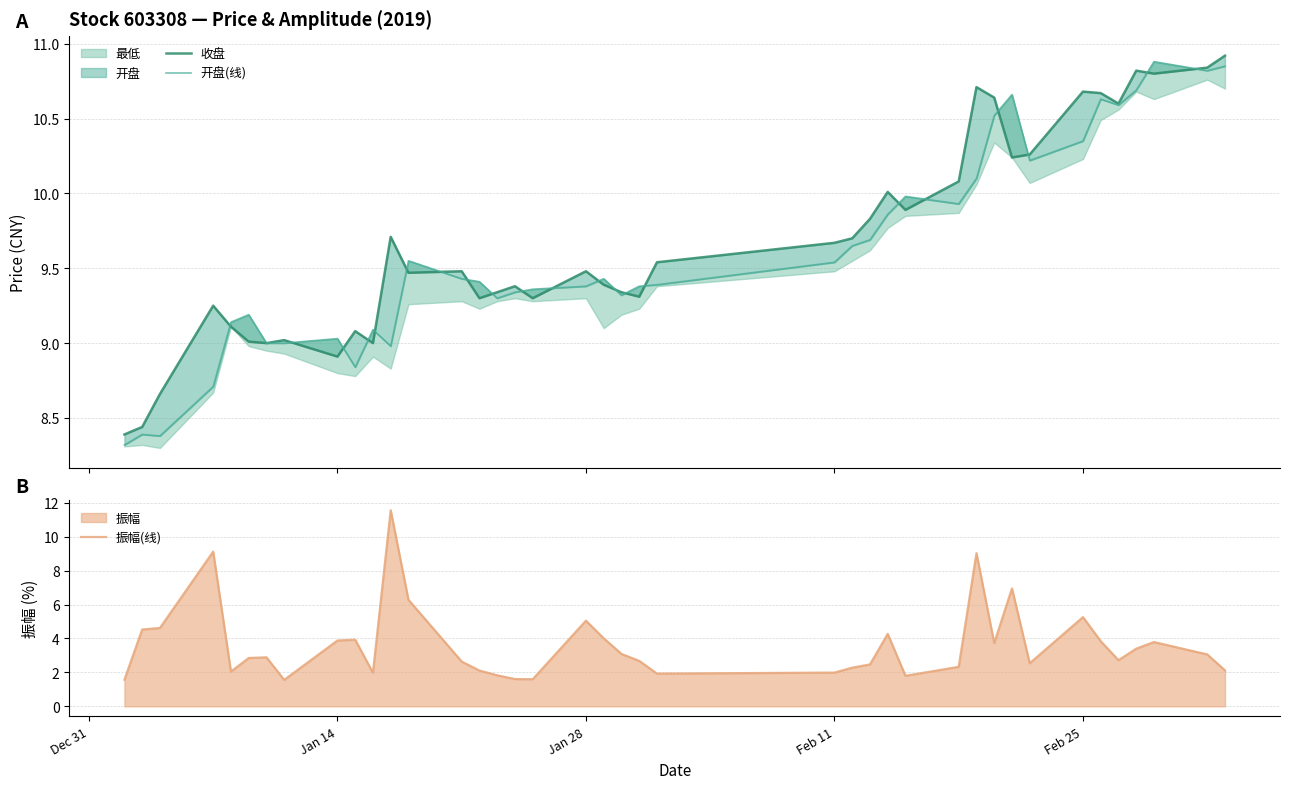

After their last crossing, which series has the higher values: 开盘(线) or 振幅(线)?

开盘(线)